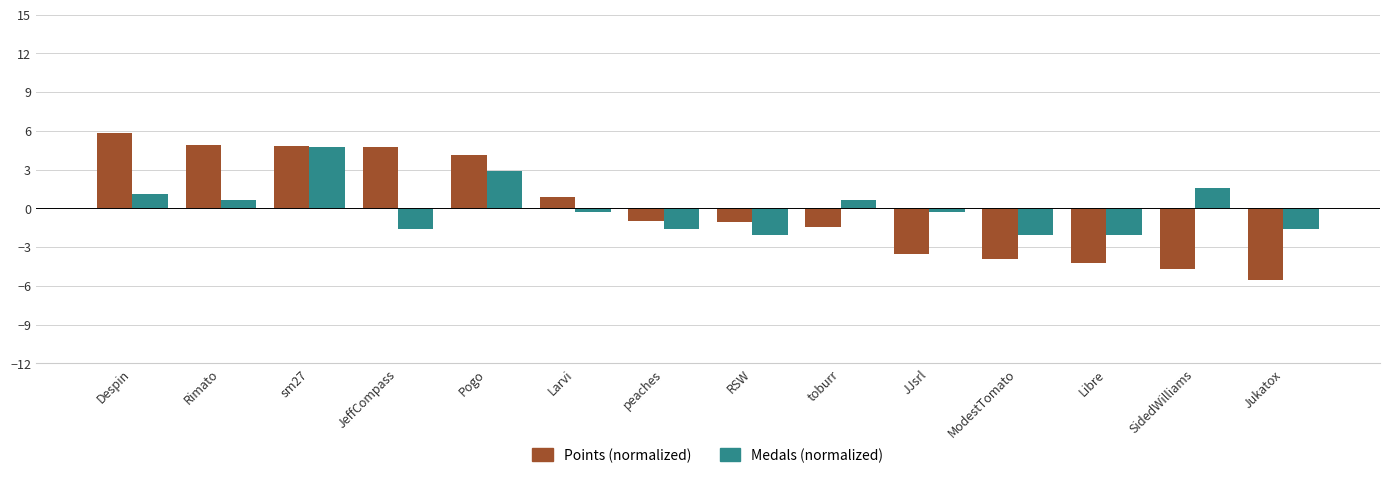

Which series has the largest range (max minus min)?

Points (normalized)